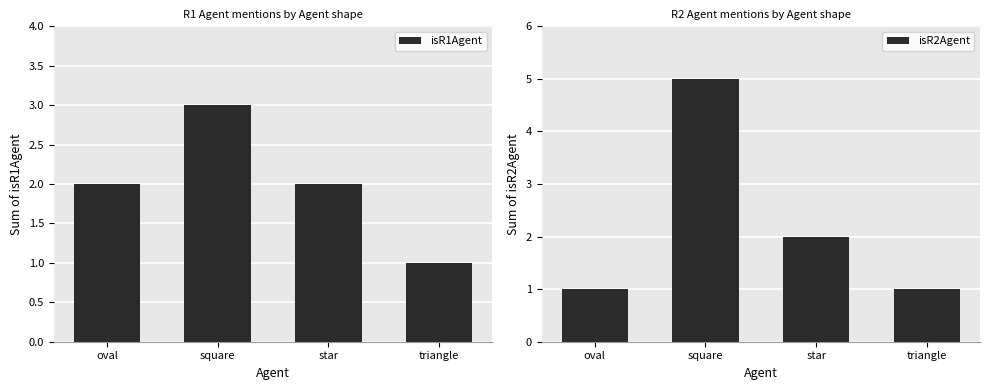

List the series in order of their peak value, highest first.

isR2Agent, isR1Agent